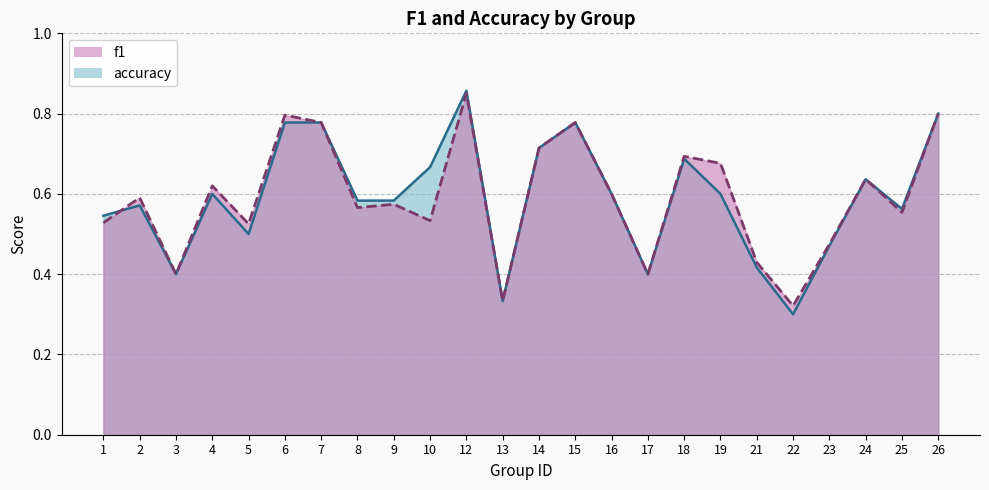

At which category does accuracy reach its first local valley?

3